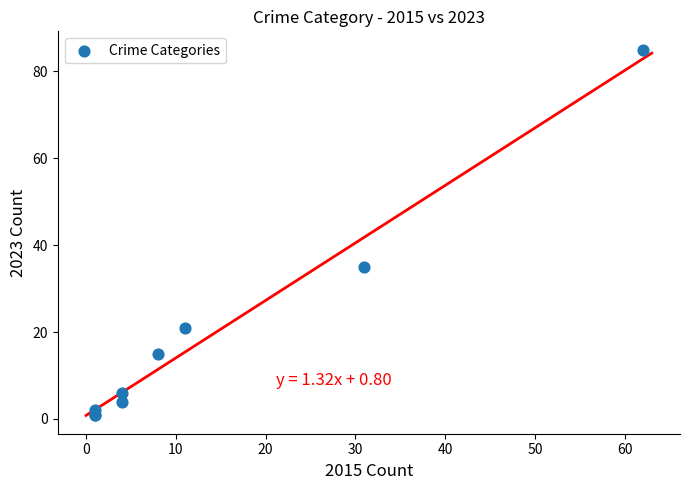

What Y value in the scatter plot is closest to 43?

35